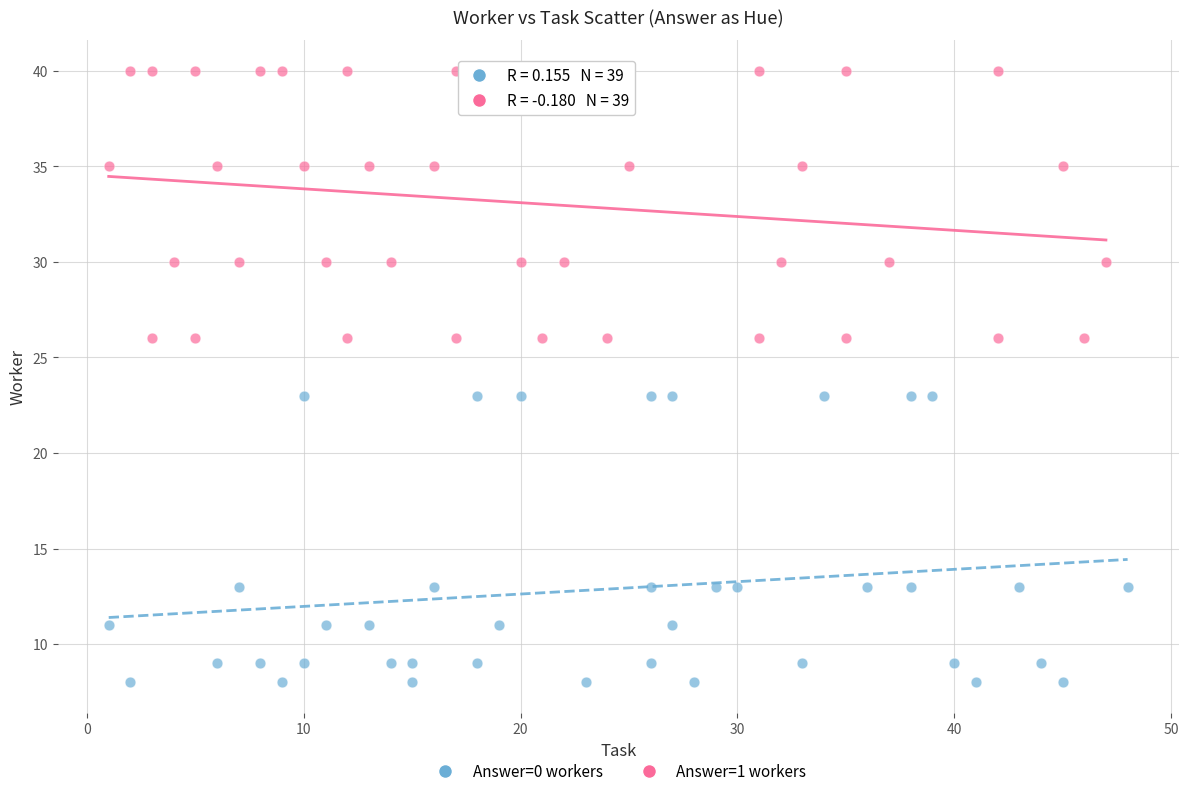

Which series has the widest spread of Y values?

Answer=0 workers